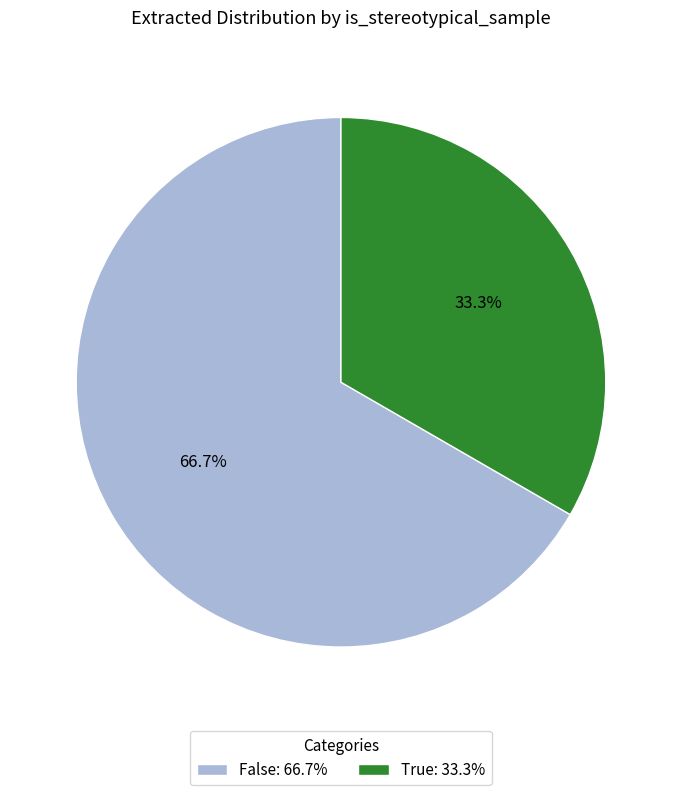

Is there any slice that represents more than half of the pie?

Yes